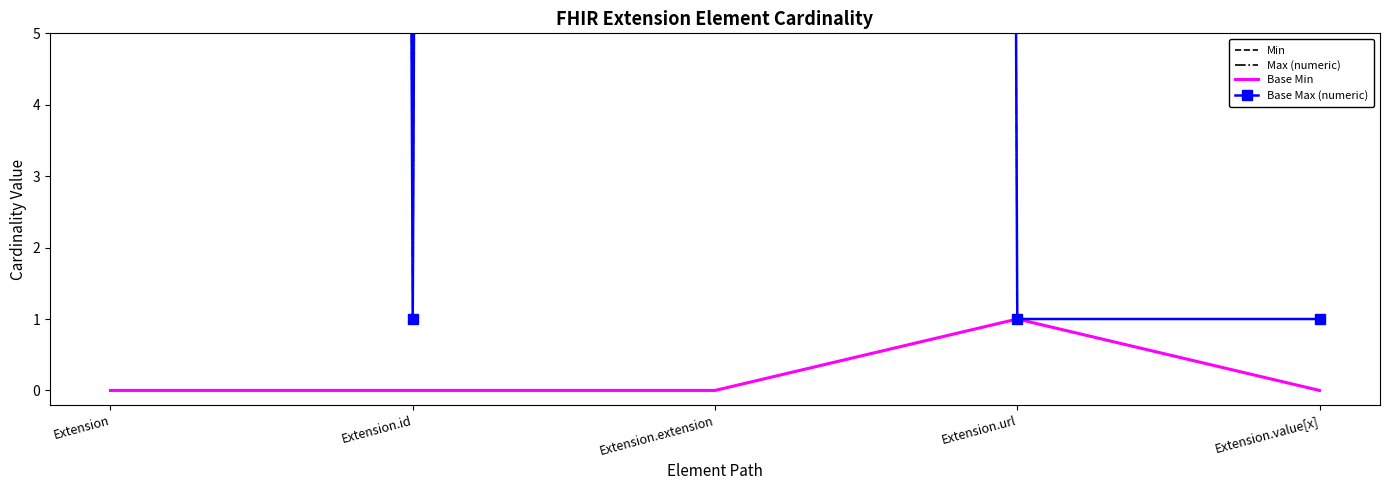

What is the maximum value shown in the chart?

999